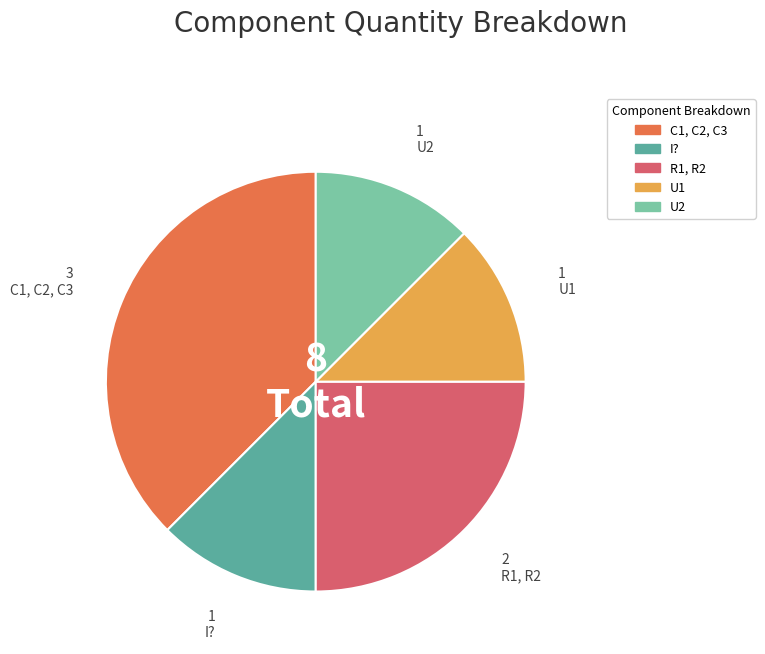

Combined, do U2 and I? account for over 50%?

No